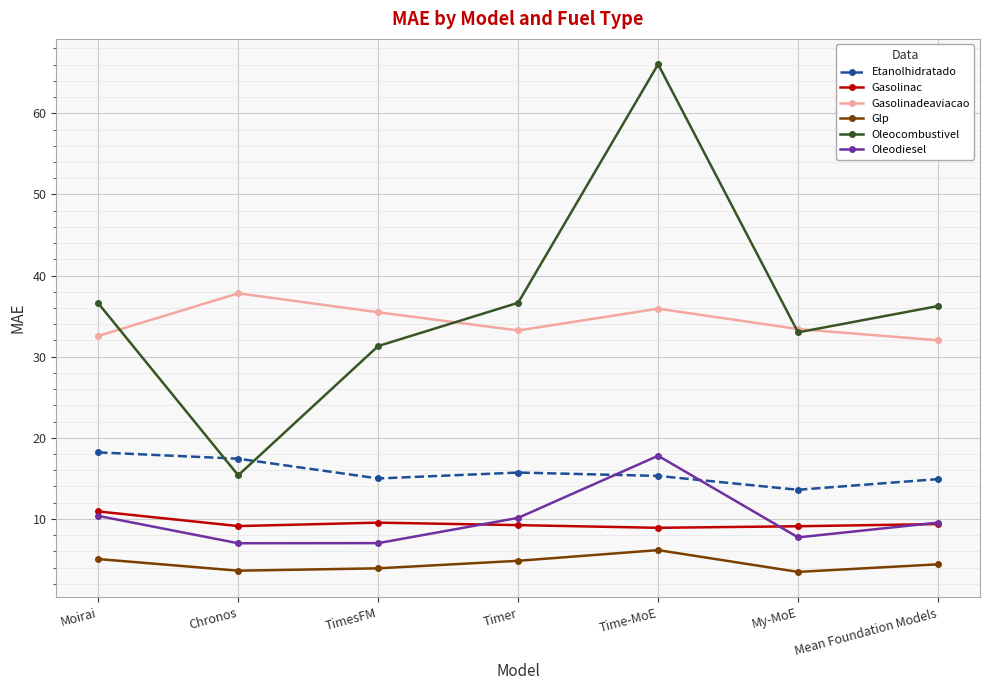

True or false: Gasolinac and Oleocombustivel intersect in this chart.

False